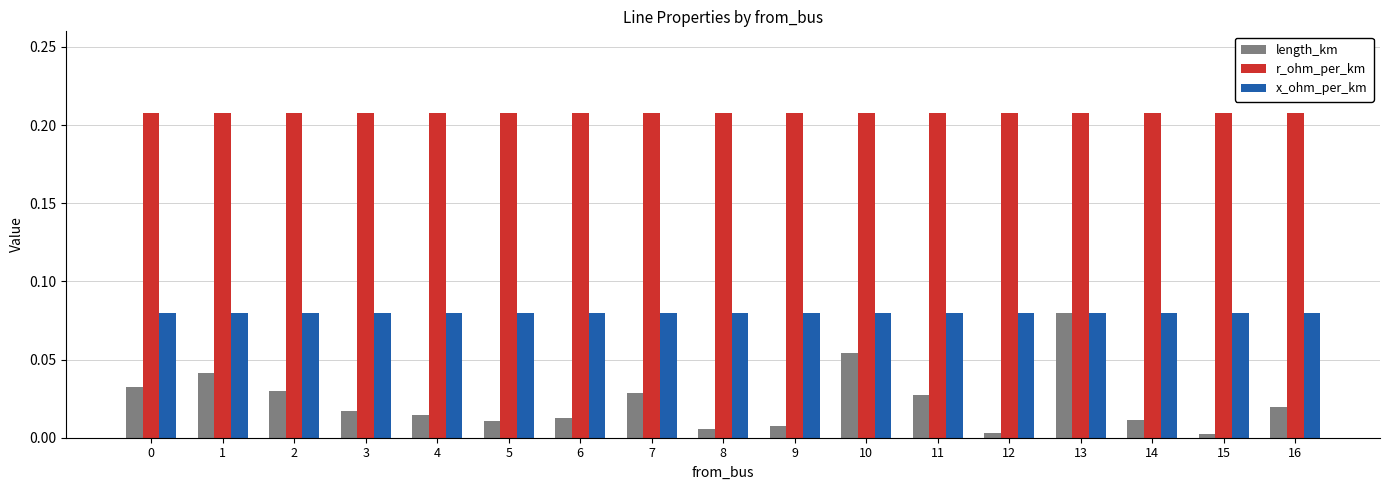

The r_ohm_per_km series shows 0.3 at 3. True or false?

False